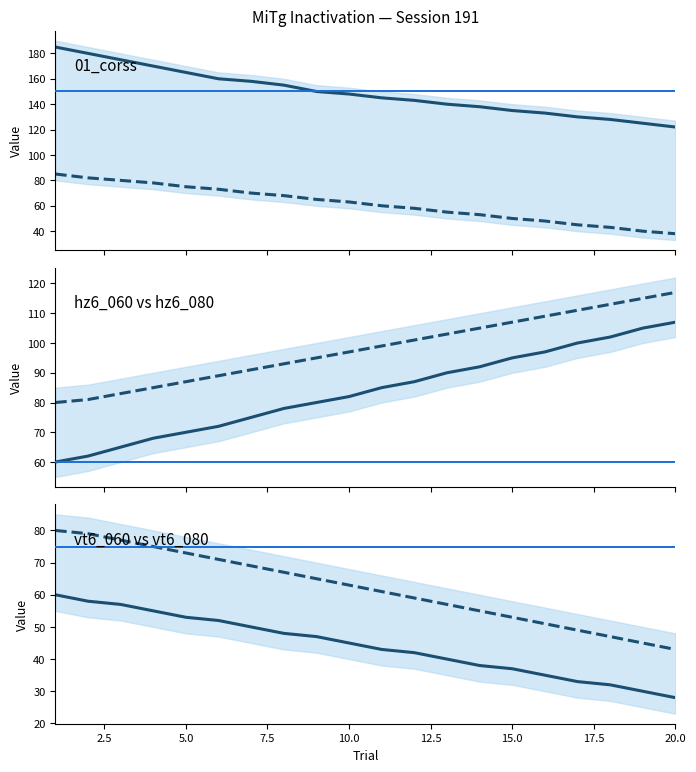

True or false: vt6_060 and 02_responsebox intersect in this chart.

False